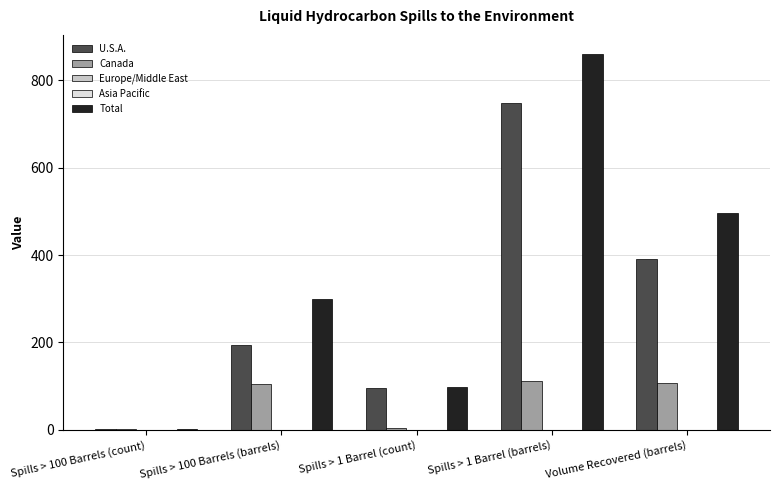

At which label does U.S.A. first exceed 195?

Spills > 1 Barrel (barrels)